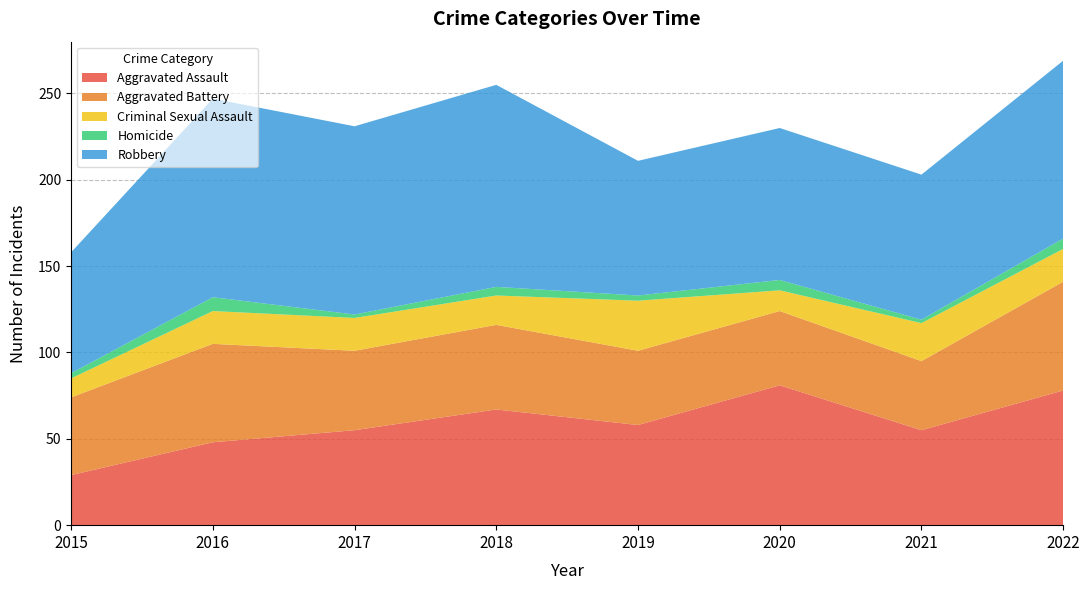

Reading right to left, extract all data points from this chart.

Aggravated Assault: 78	55	81	58	67	55	48	29
Aggravated Battery: 63	40	43	43	49	46	57	45
Criminal Sexual Assault: 19	22	12	29	17	19	19	11
Homicide: 6	2	6	3	5	2	8	3
Robbery: 103	84	88	78	117	109	115	70